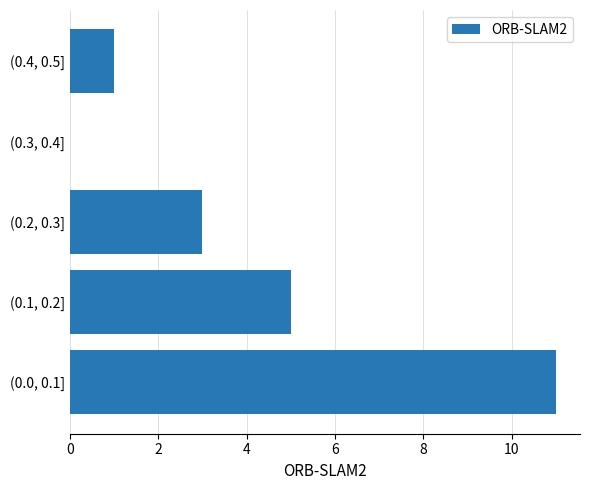

Does the chart contain stacked bars?

No